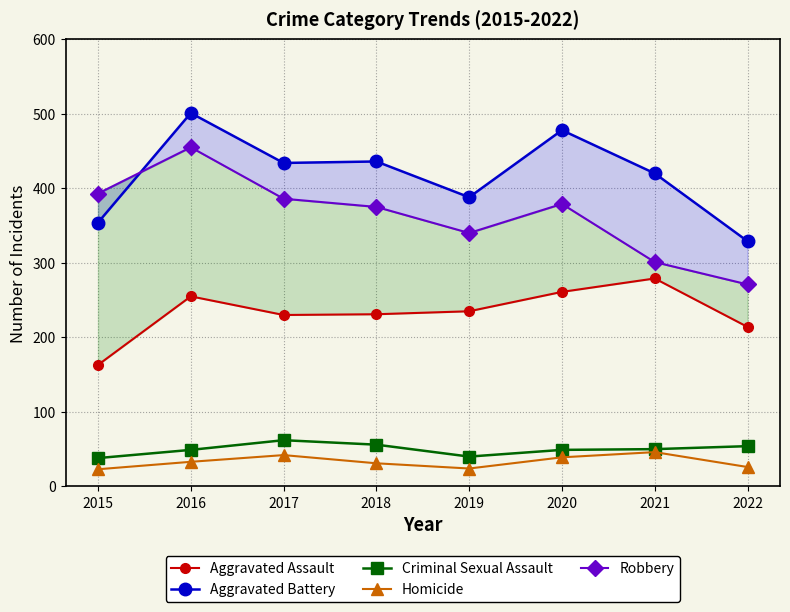

At which category does the chart reach its minimum across all series?

2015